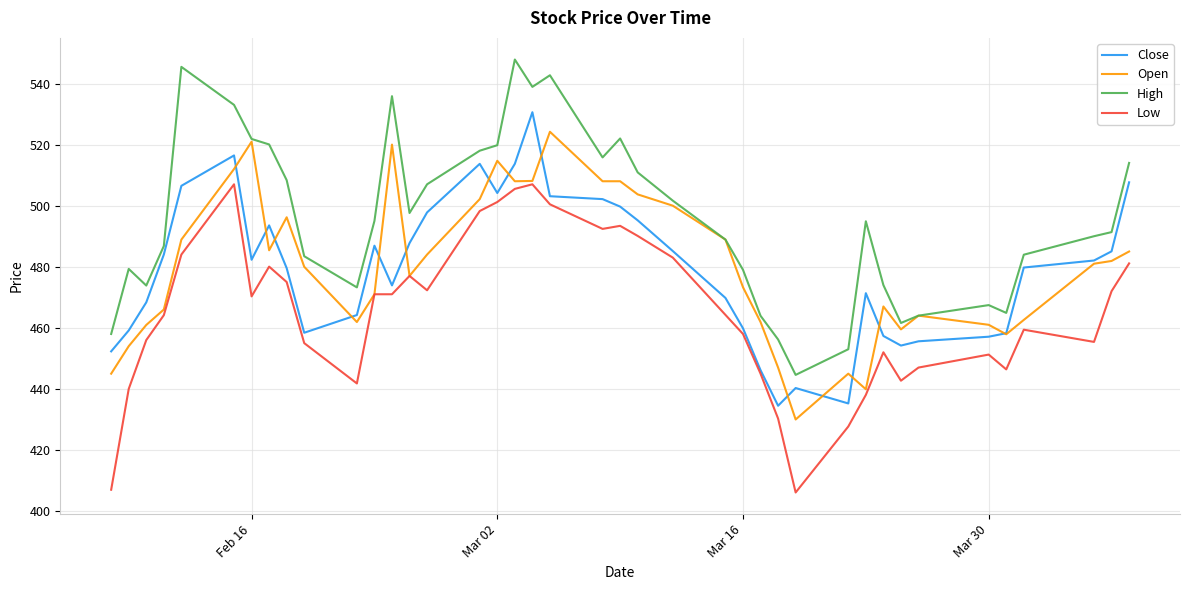

List the series in order of their peak value, lowest first.

Low, Open, Close, High